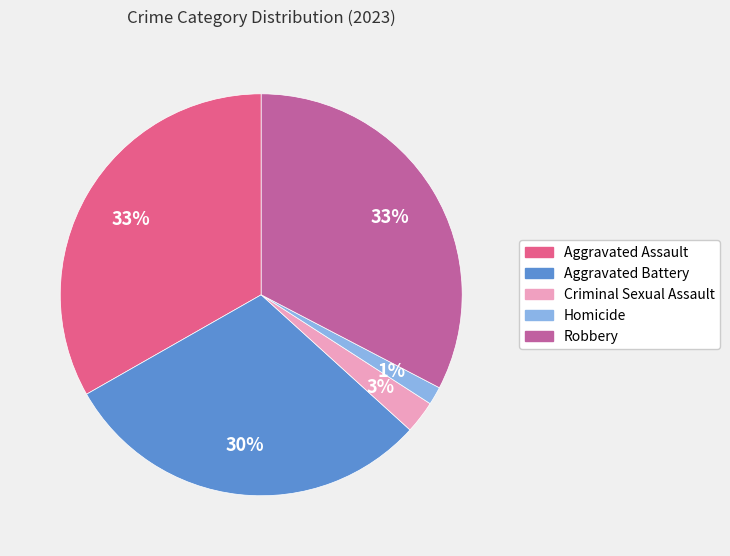

To the nearest percent, what is the average slice percentage?

20%